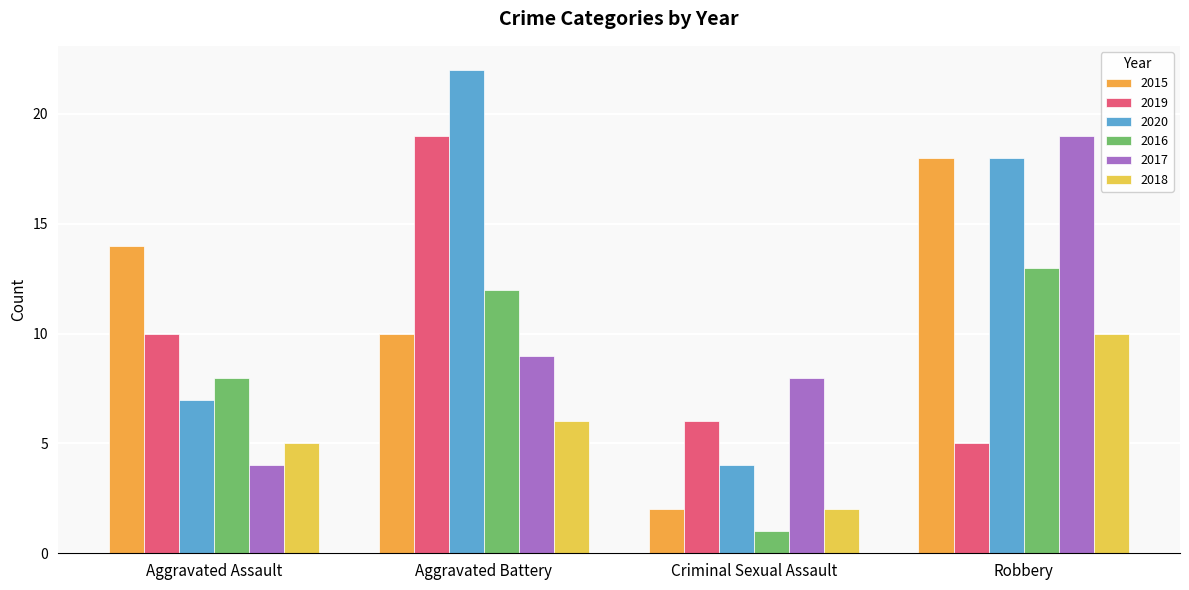

What are all the series names shown in the legend?

2015, 2019, 2020, 2016, 2017, 2018